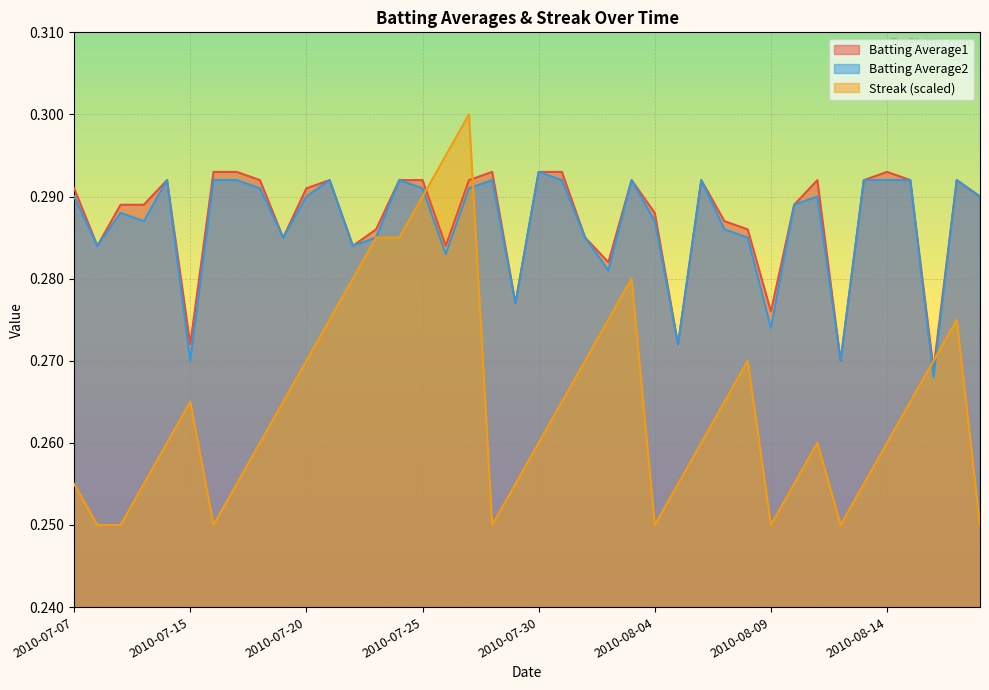

Is it true that Streak equals 0.1 at 2010-08-17?

False